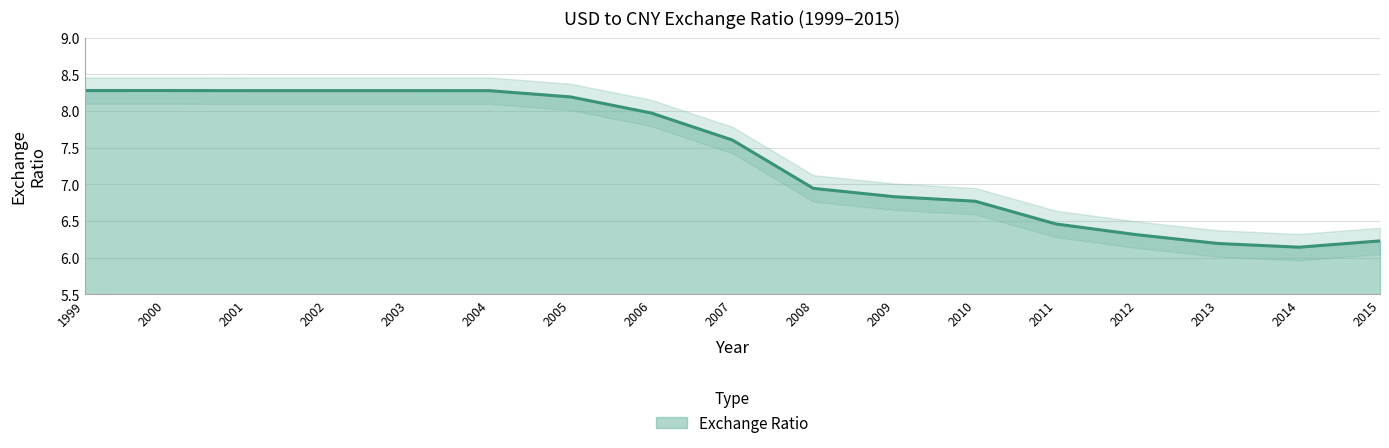

Which has a higher value, 2003 or 2008?

2003